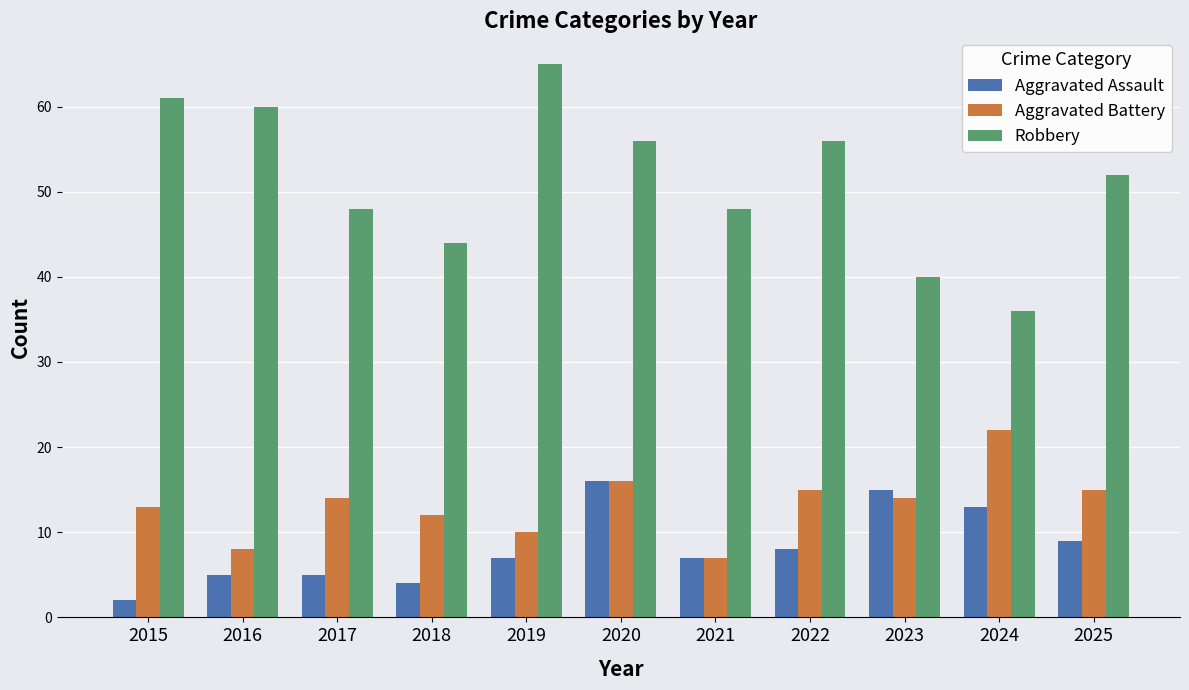

What is the sum of all Robbery values?

566